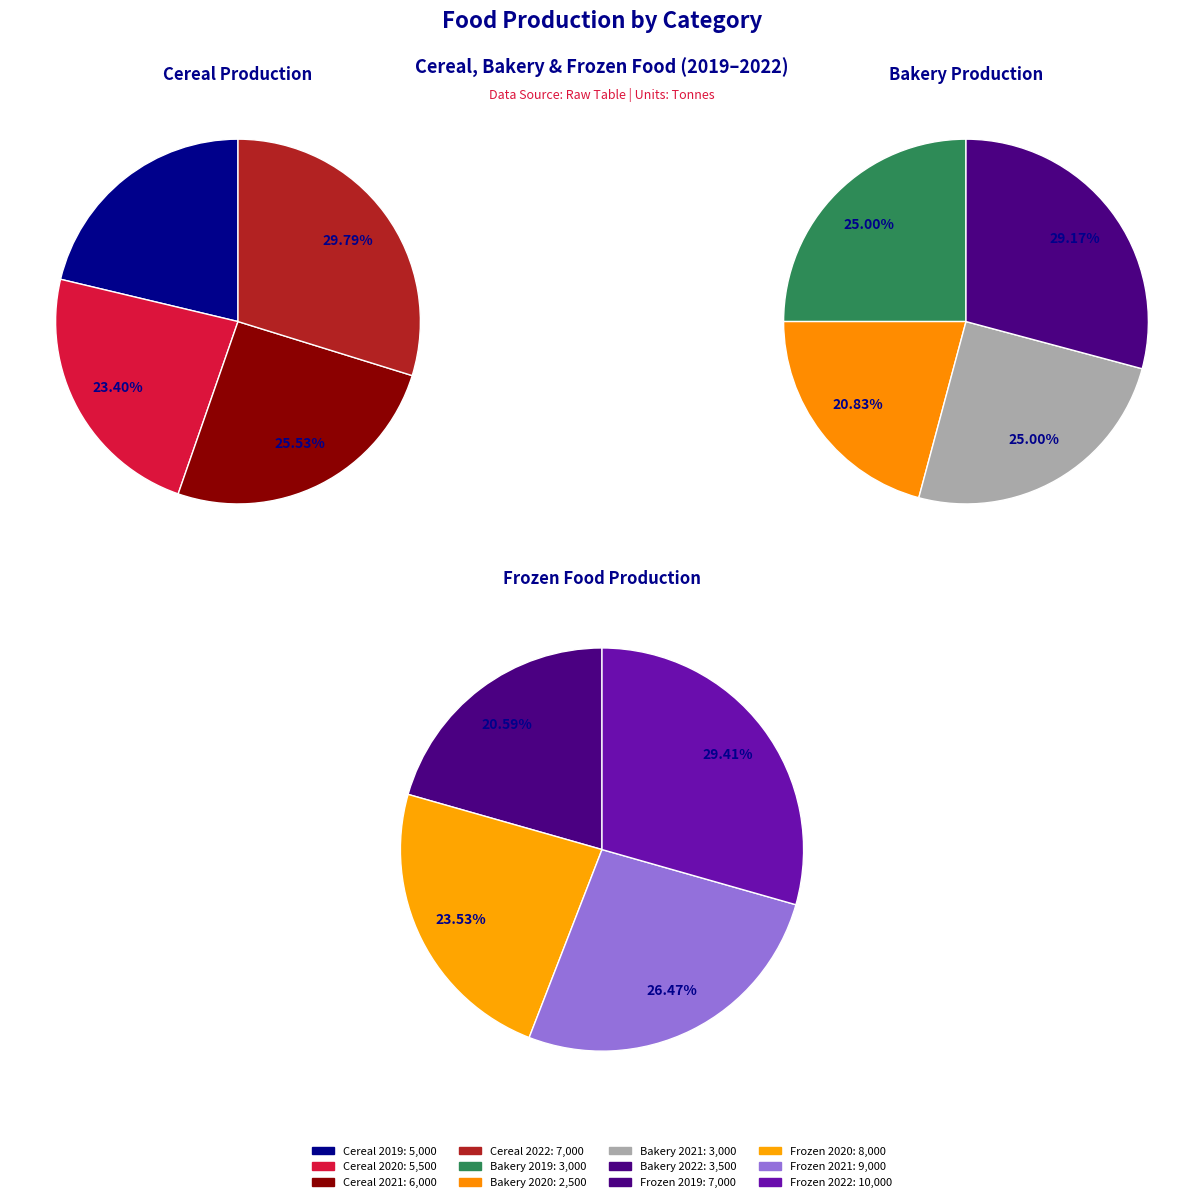

Which series has the largest range (max minus min)?

Frozen Food(tonnes)